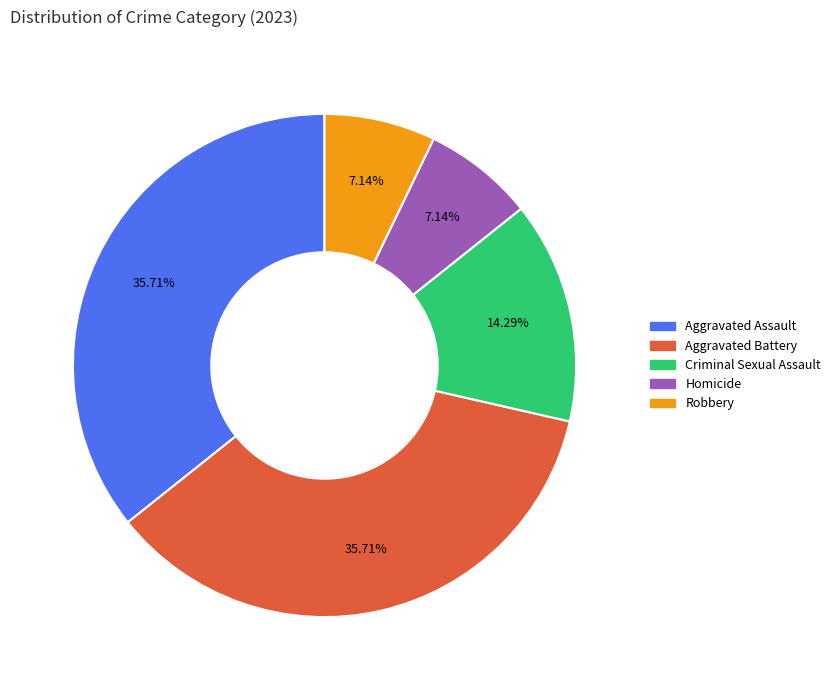

To the nearest percent, what portion does Aggravated Battery represent?

36%